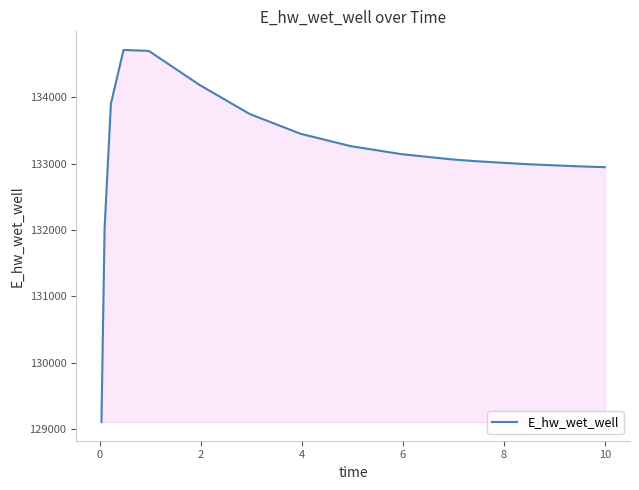

What is the smallest value displayed?

129101.6